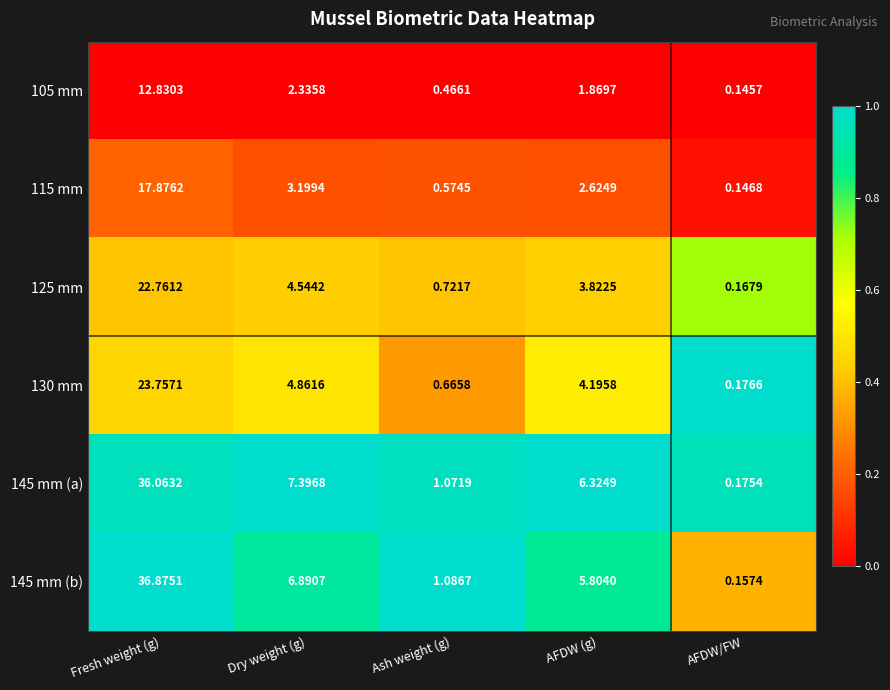

Which category has the highest value in the 145 mm (a) series?

Fresh weight (g)